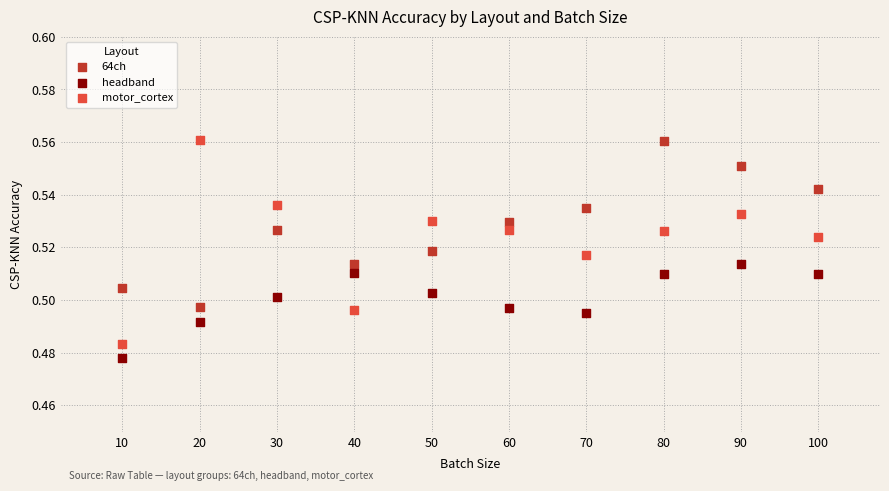

Which series has the widest spread of Y values?

motor_cortex